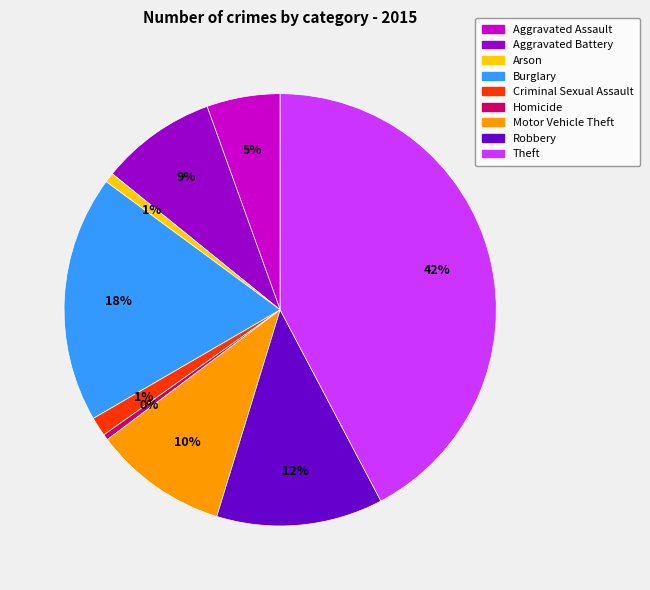

Is there any slice that represents more than half of the pie?

No